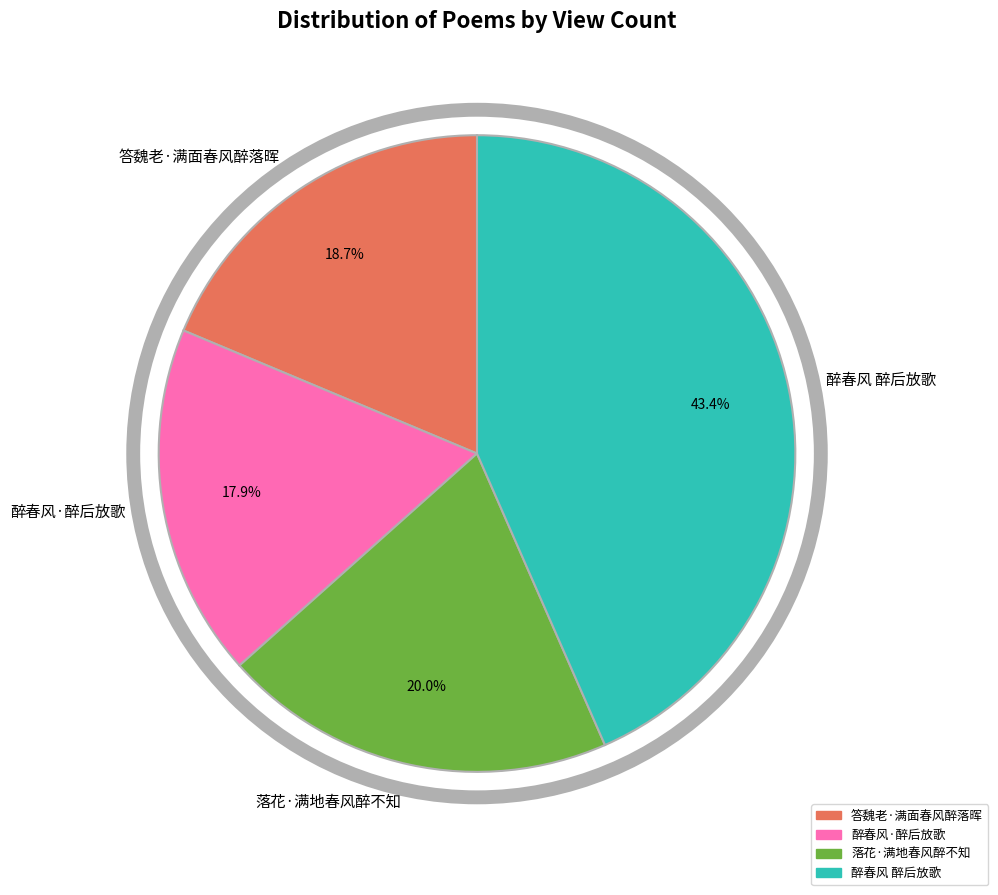

To the nearest percent, what portion does 醉春风 醉后放歌 represent?

43%